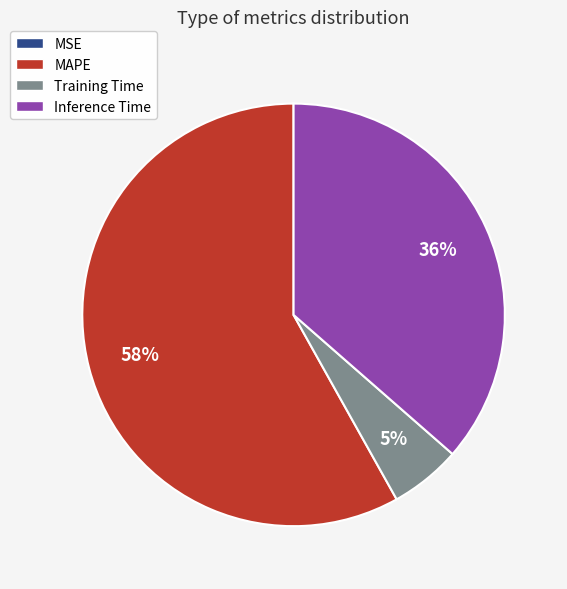

Do Training Time and Inference Time together represent more than half of the pie?

No